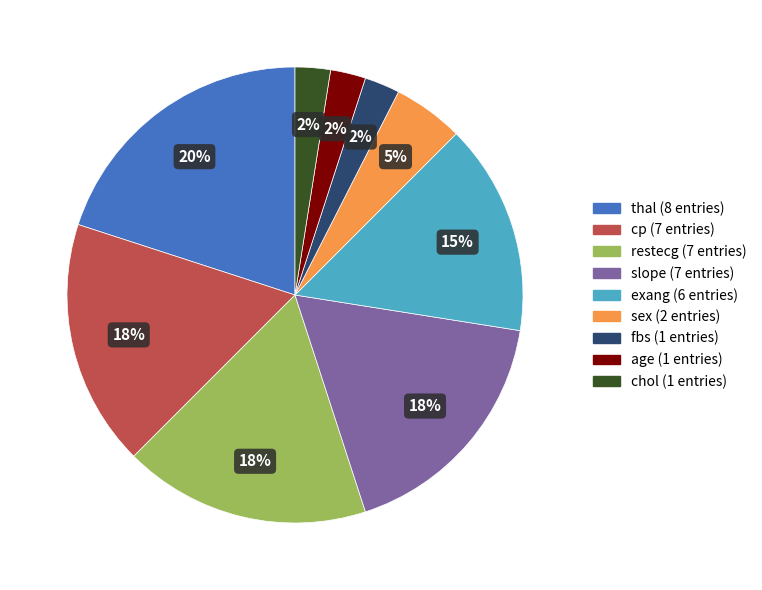

To the nearest percent, what is the combined percentage of fbs and restecg?

20%